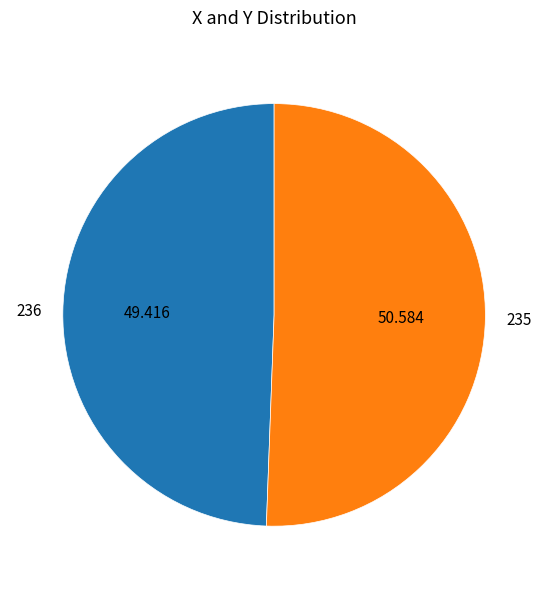

How many slices are in this pie chart?

2